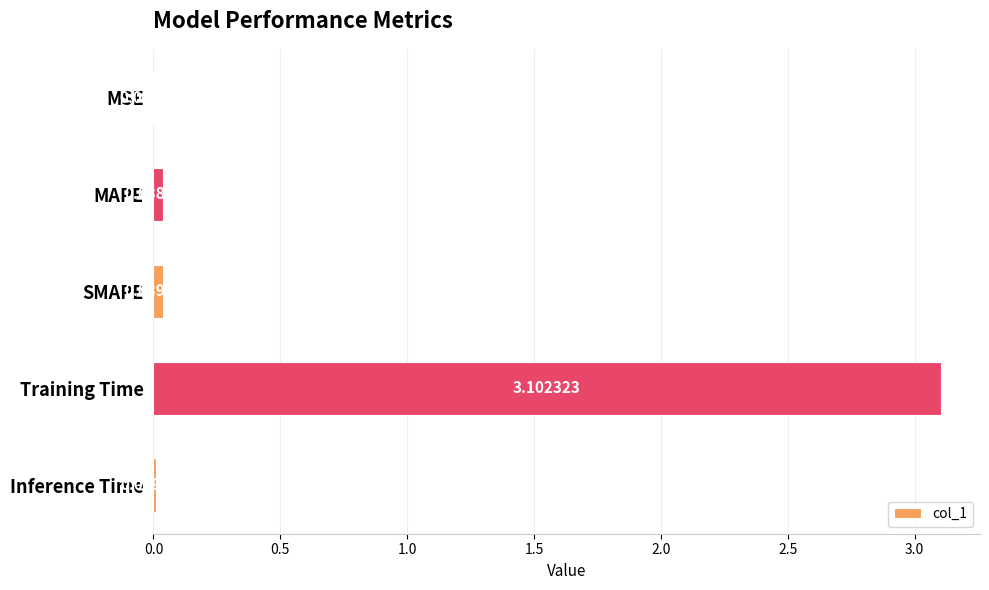

Are the bars horizontal?

Yes